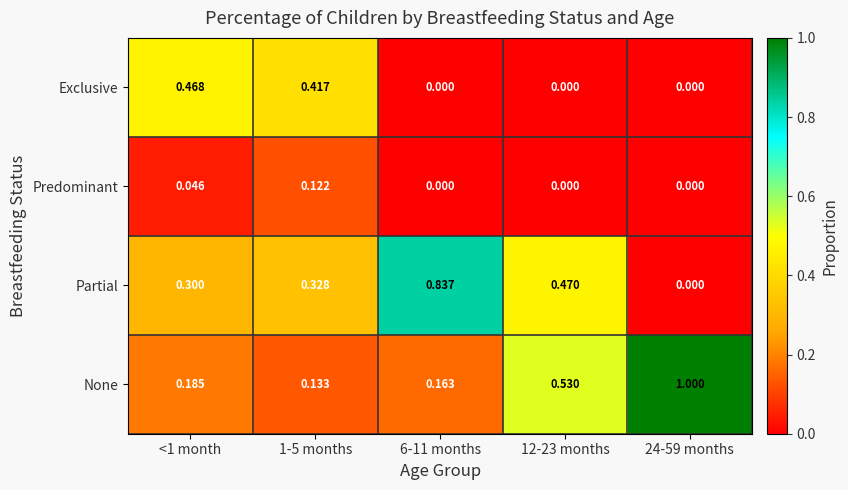

Is the value of Exclusive at 1-5 months greater than the value of Partial at 1-5 months?

Yes